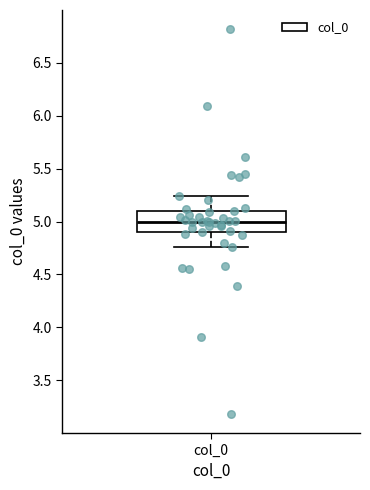

Transcribe this box plot: give where the median line is, the range the box spans, and where the two whiskers end, as read against the y-axis. The values are not printed on the chart, so give them approximately, as read against the axis.

median 5.00, box 4.90 to 5.10, whiskers 4.75 to 5.25